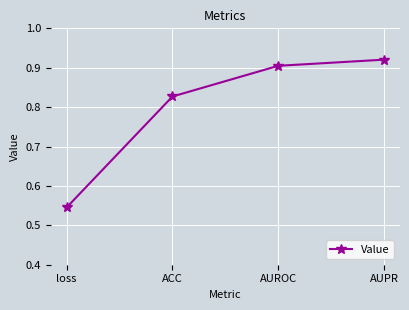

True or false: there are more than 1 points higher than both neighbors.

False